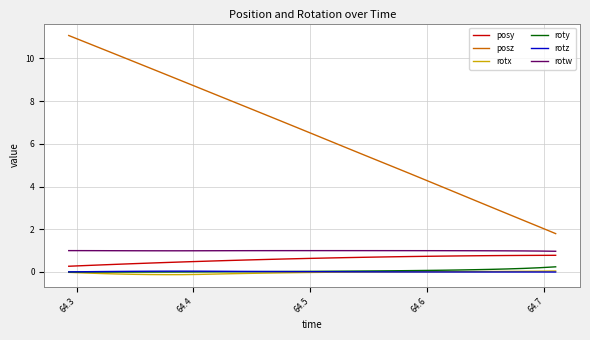

True or false: posz and roty intersect in this chart.

False